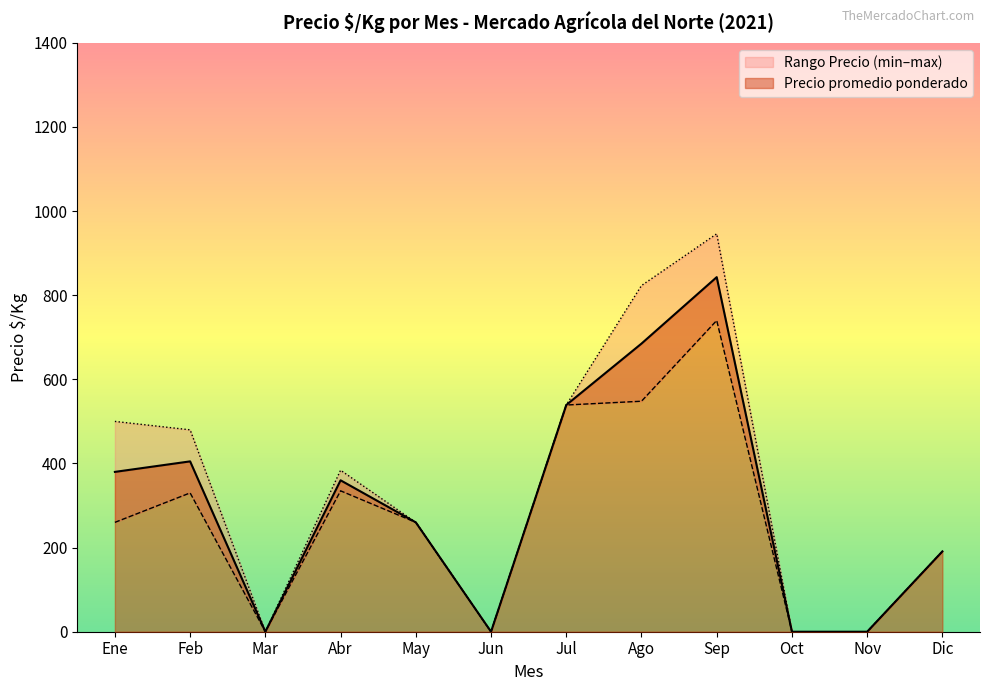

Is it true that Precio promedio ponderado equals 382 at Oct?

False